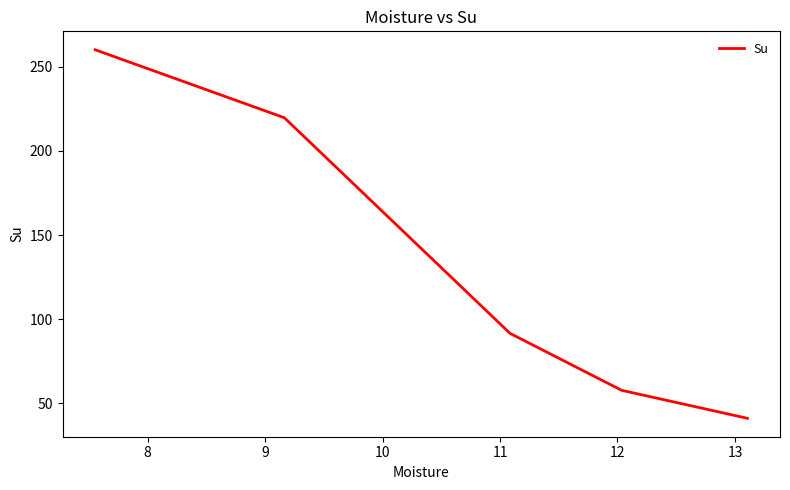

Is this an area chart (filled region under the line)?

No